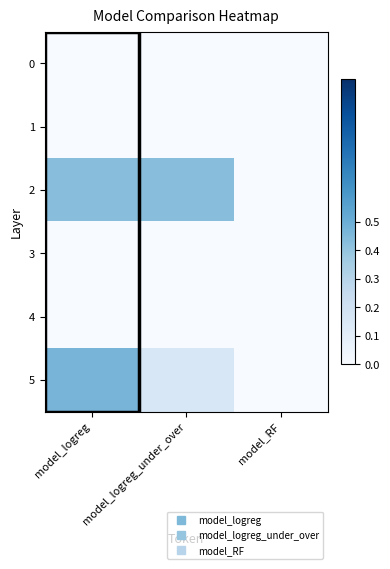

How many series are shown in this chart?

6